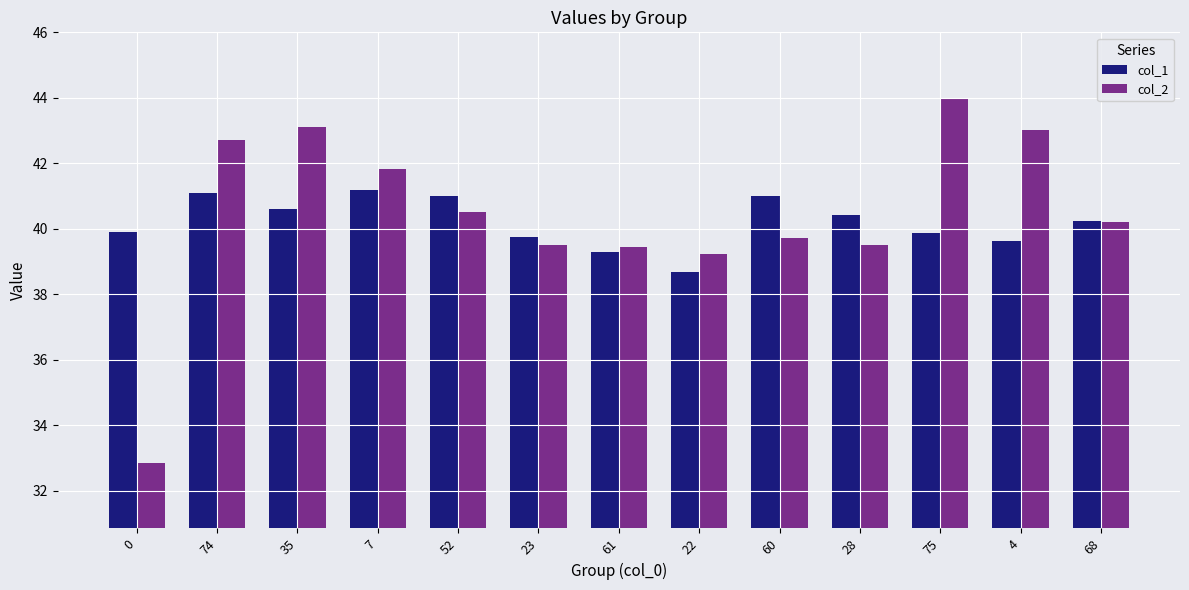

What is the sum of all col_1 values?

522.8